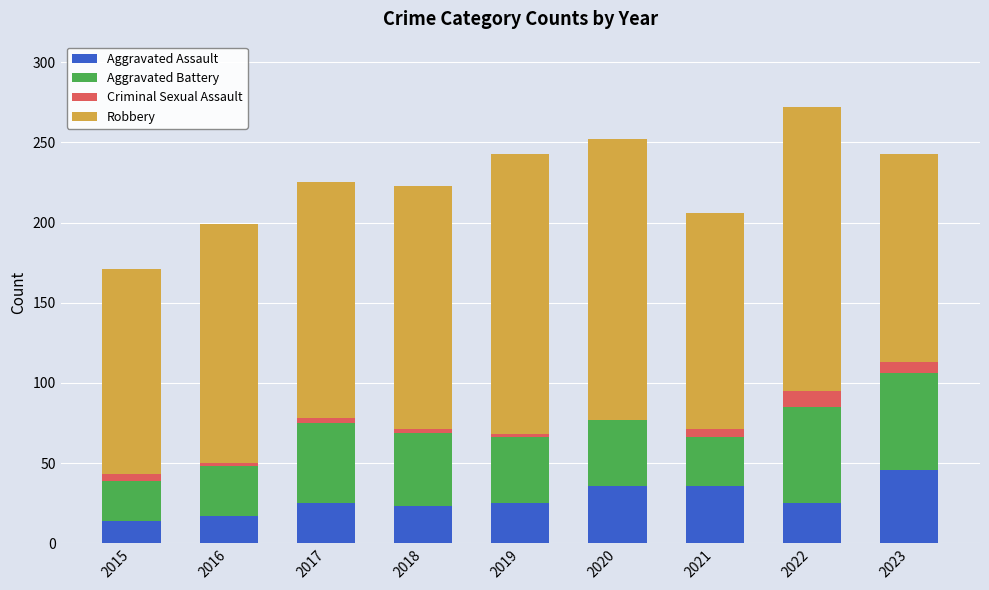

What is the highest value of the Aggravated Assault series?

46